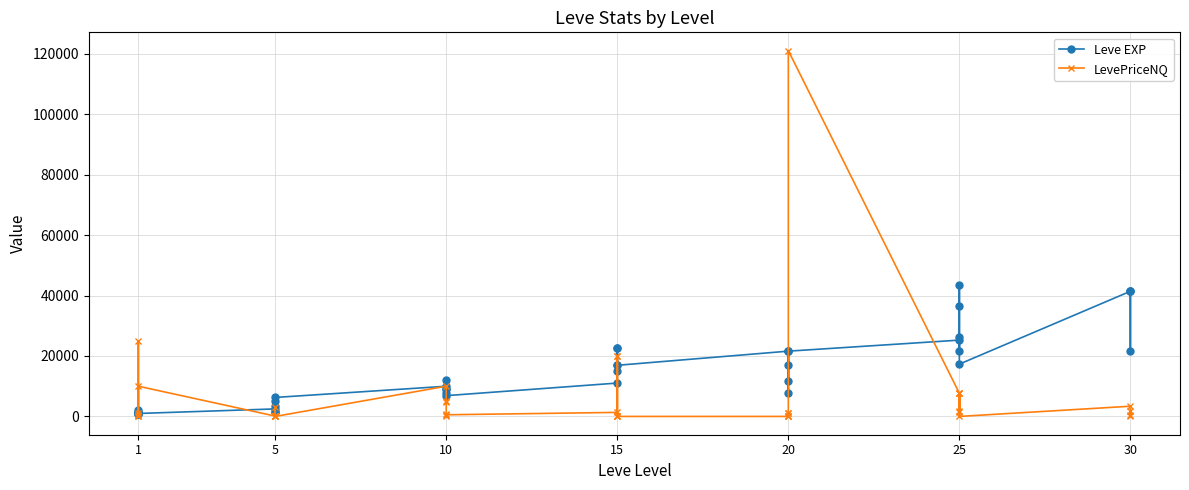

How many values in the Leve EXP series are below 12030?

20